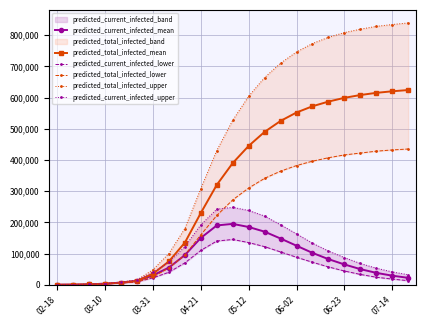

What is the average value of the predicted_current_infected_lower series?

54628